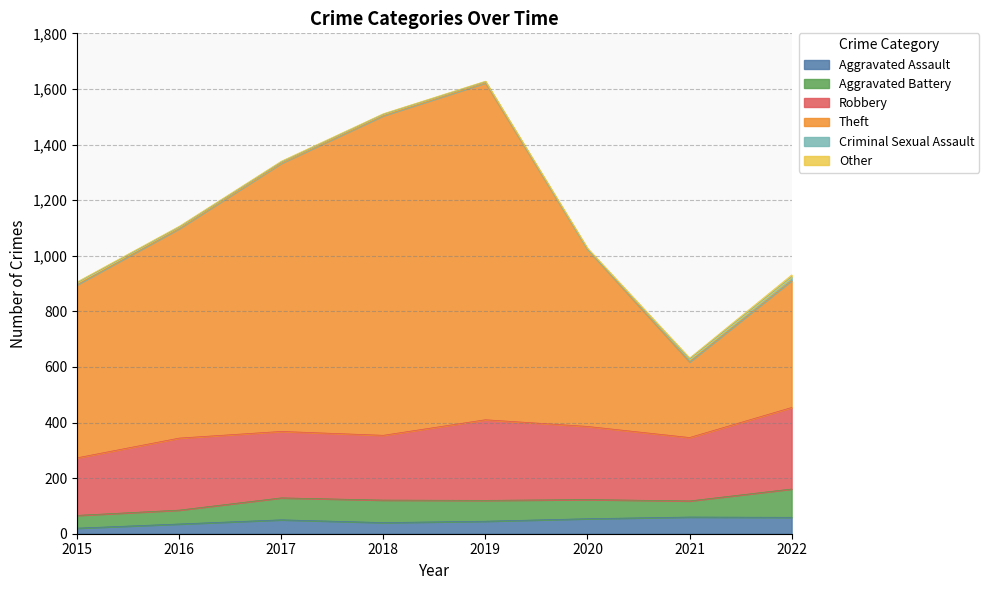

True or false: Aggravated Battery has a value of 89 at 2016.

False